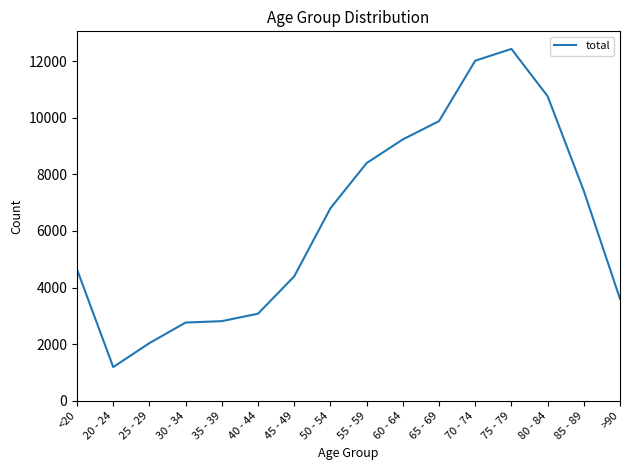

How many lines are shown in the chart?

1